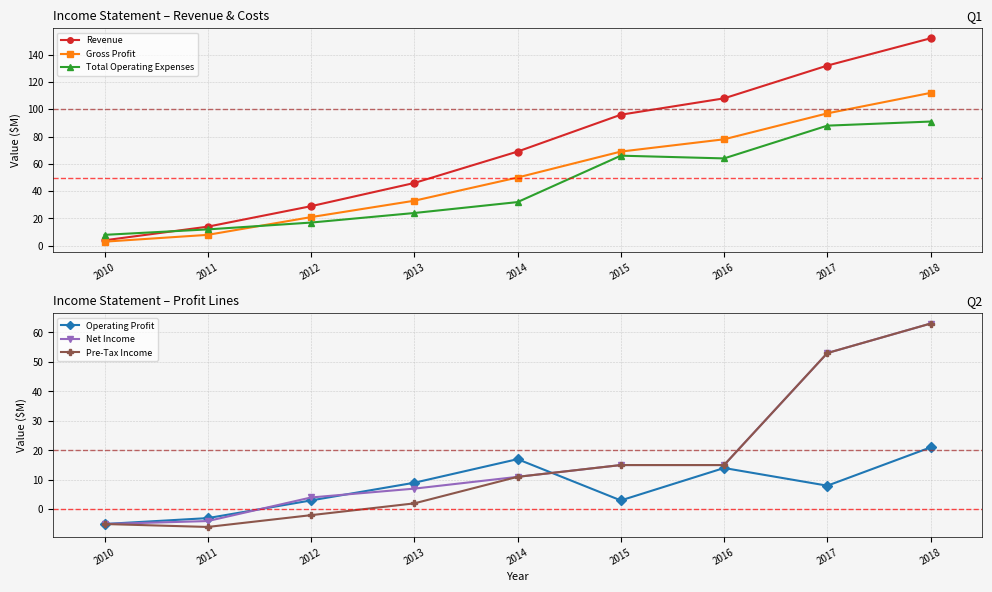

At which category does the chart reach its minimum across all series?

2011